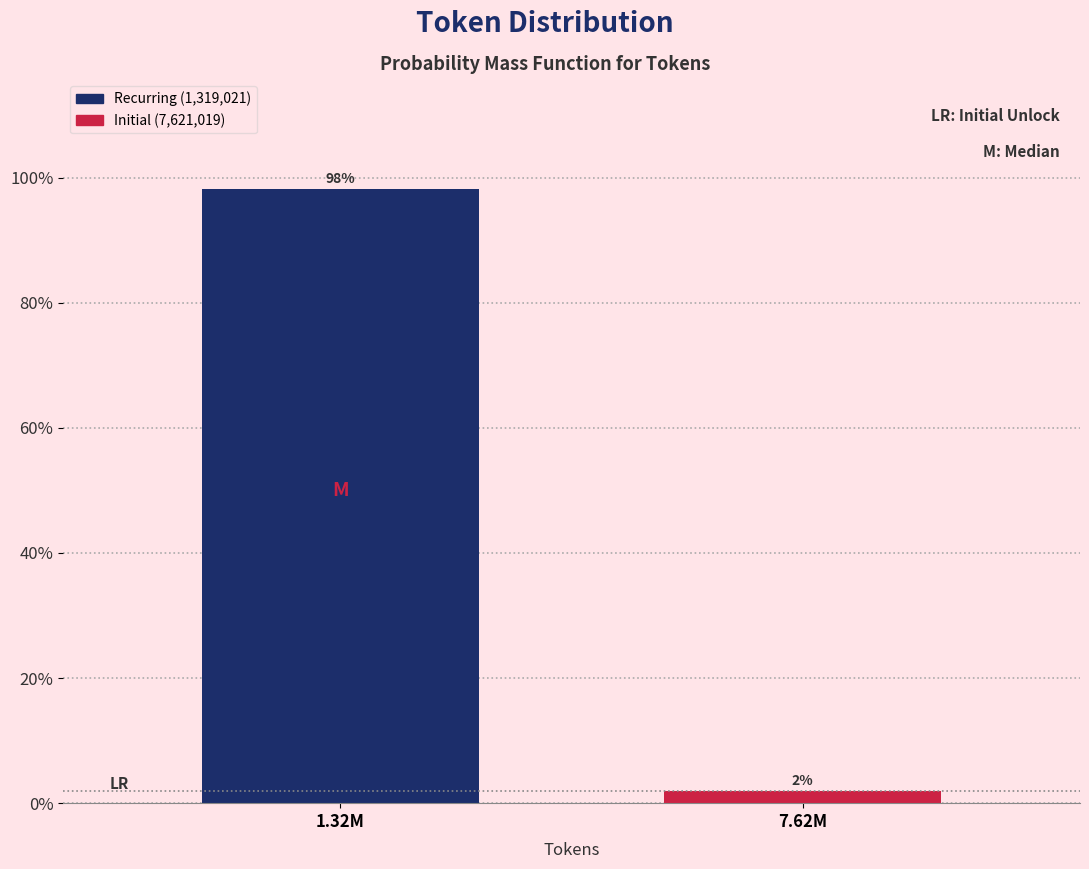

What is the sum of the values at 7.62M and 1.32M?

100.0